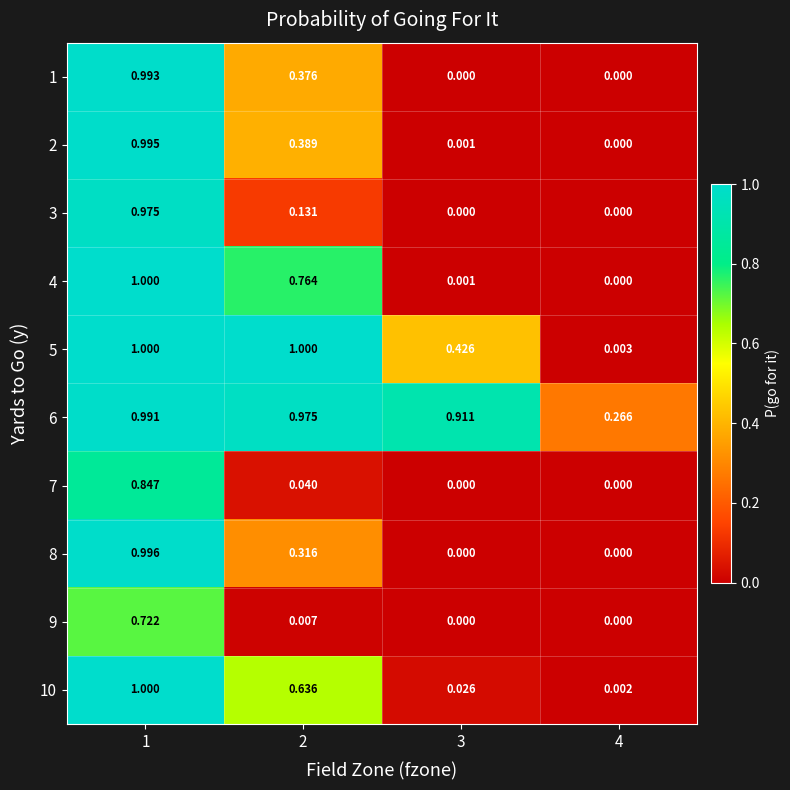

Is the value of 4 at 1 greater than the value of 3 at 3?

Yes